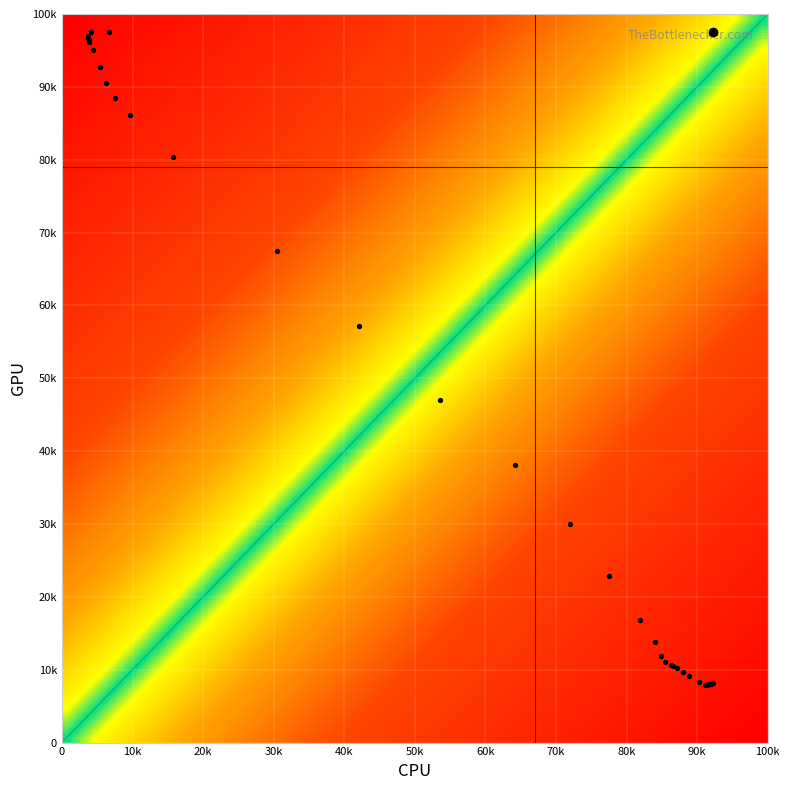

How many values are below 30?

16